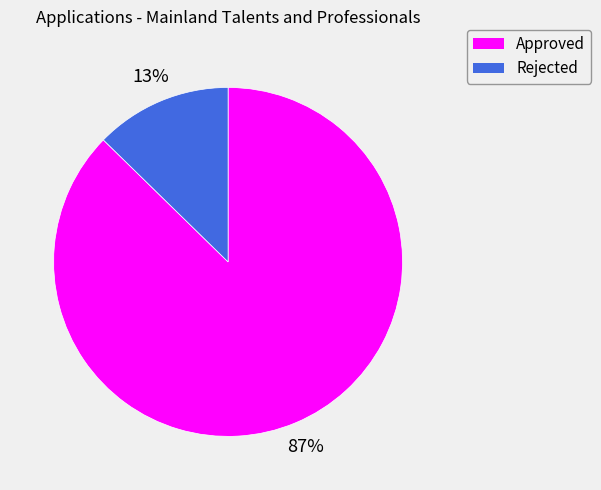

To the nearest percent, what is the average slice percentage?

50%